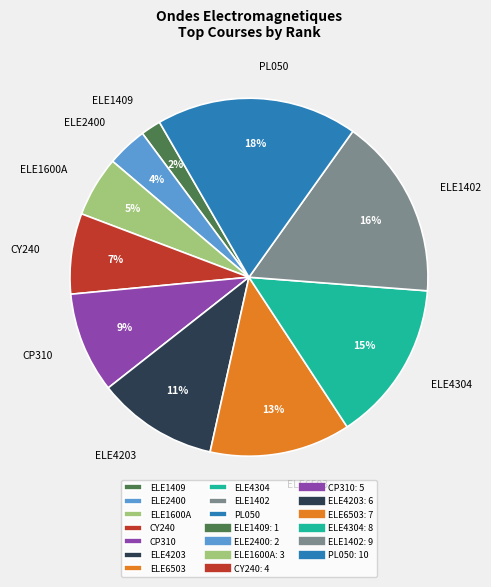

Is it true that ELE1600A is 5% of the pie?

True